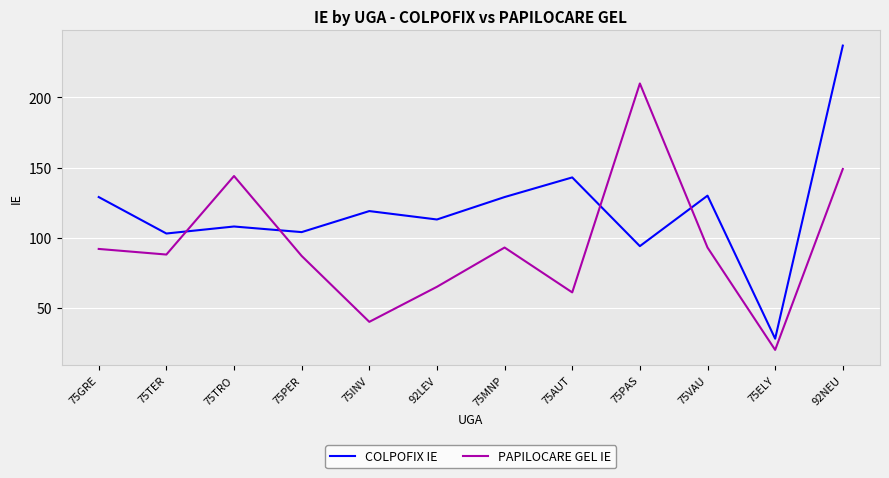

What are all the series names shown in the legend?

COLPOFIX IE, PAPILOCARE GEL IE